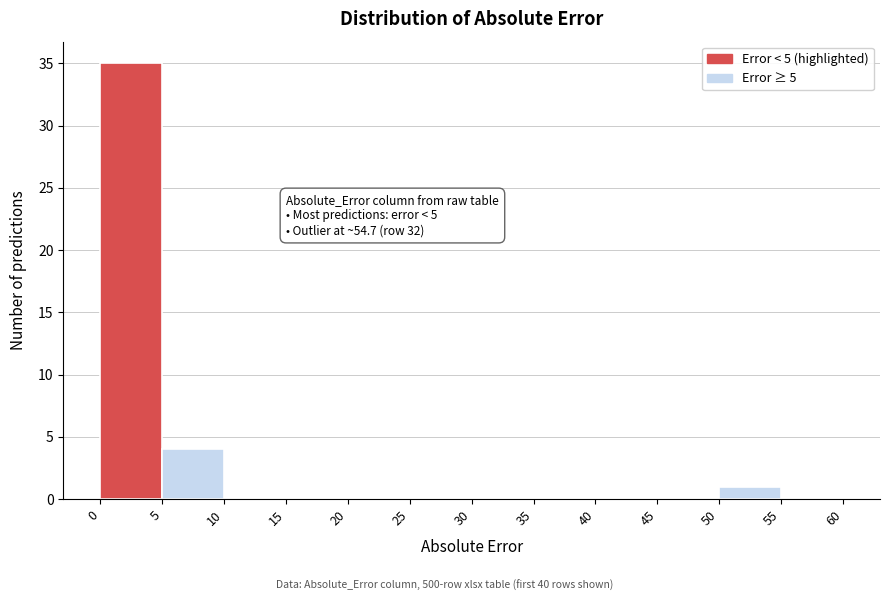

Over which range of the x-axis is the bar tallest?

0 to 5